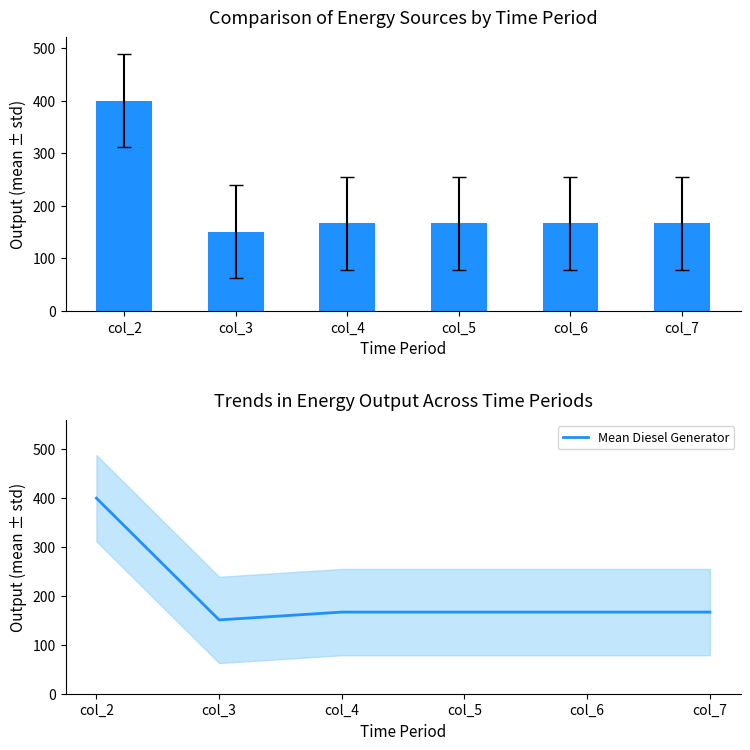

What is the greatest value displayed?

400.0